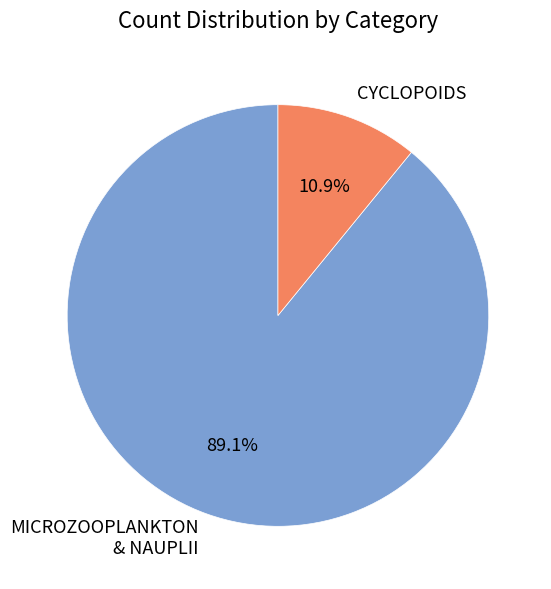

Rank the categories by value from highest to lowest.

MICROZOOPLANKTON & NAUPLII, CYCLOPOIDS